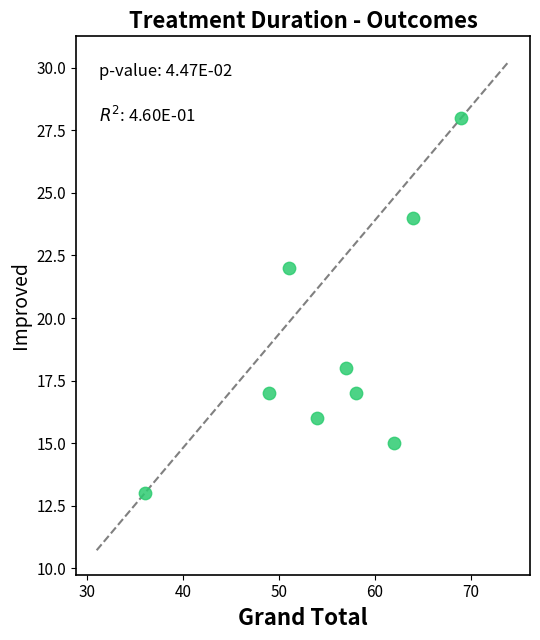

What is the average X value?

56